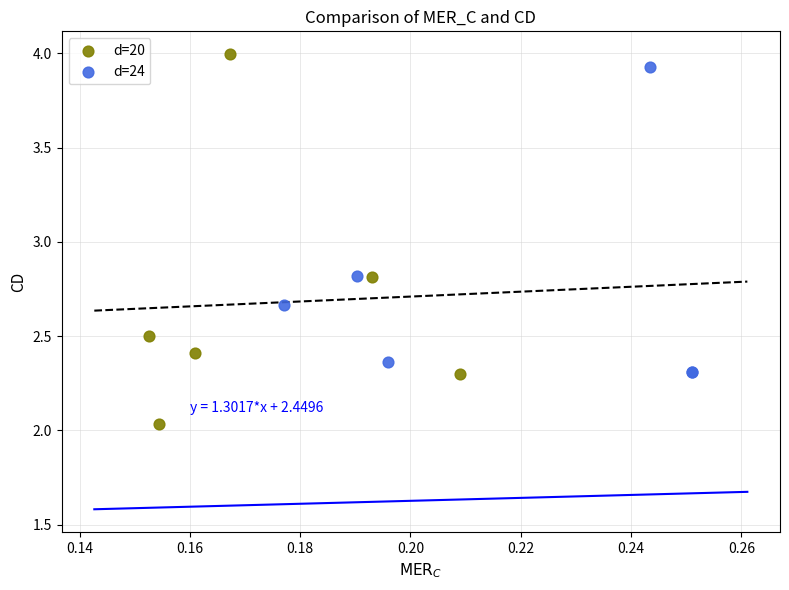

Which series reaches the minimum Y coordinate?

d=20